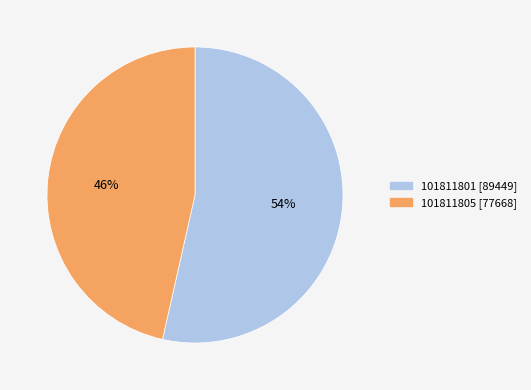

To the nearest percent, what percentage of the pie is 101811801?

54%